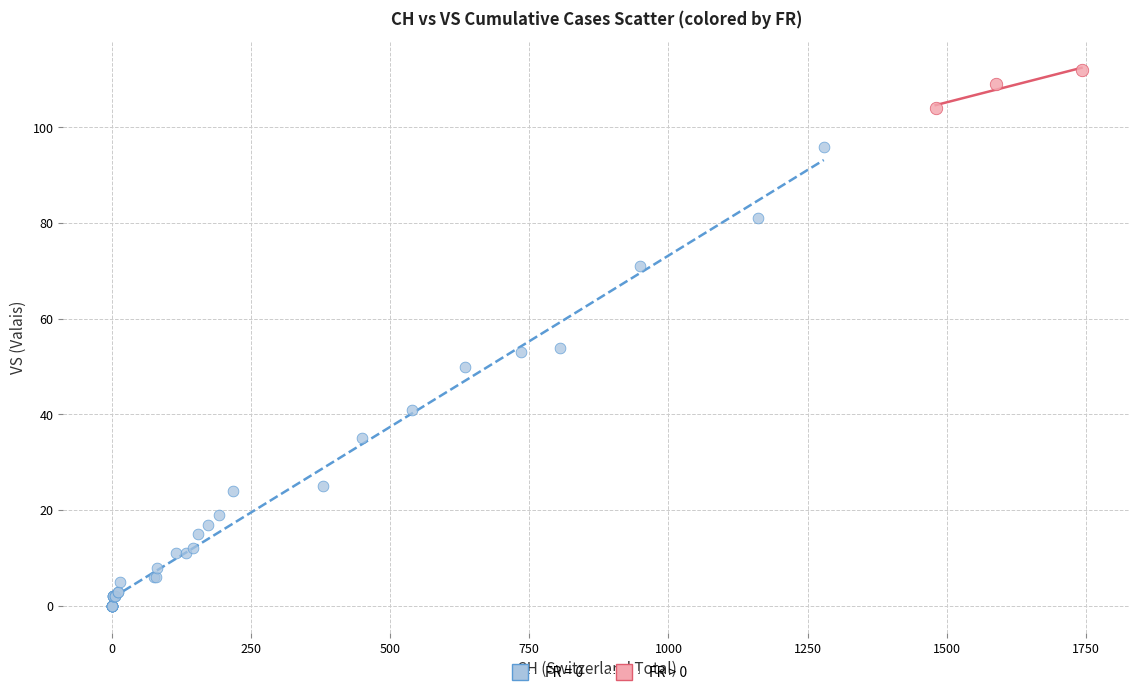

Which series contains the lowest Y value?

FR = 0